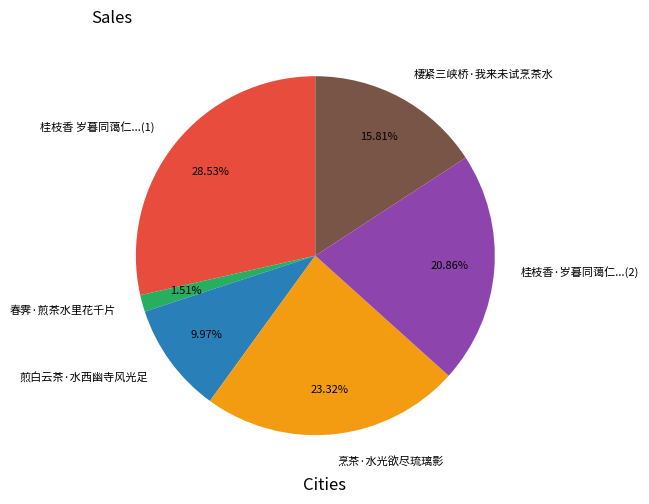

What is the ratio of the value at 春霁·煎茶水里花千片 to the value at 棲紧三峡桥·我来未试烹茶水?

0.1